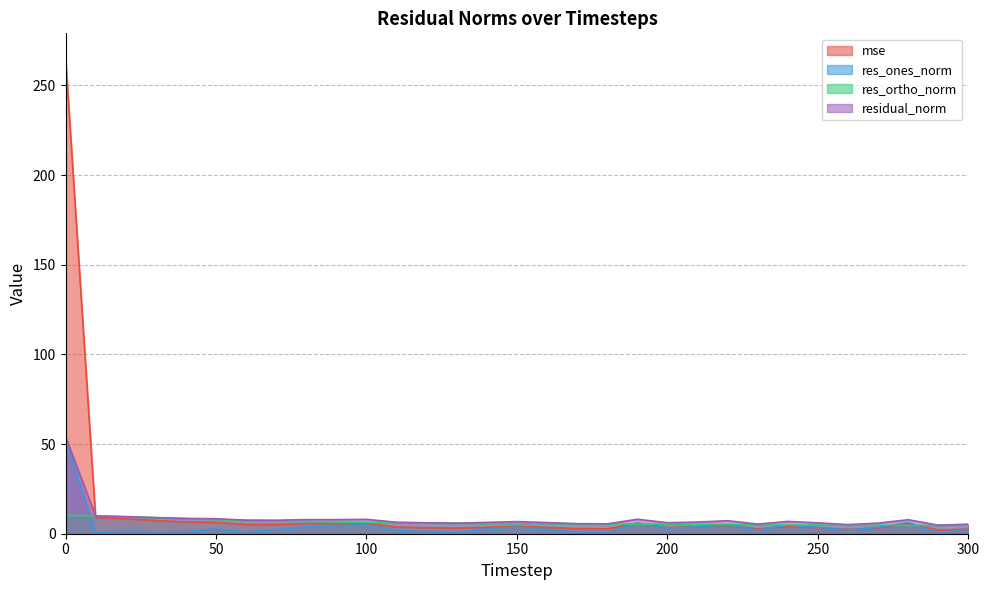

What is the sum of all res_ortho_norm values?

194.8